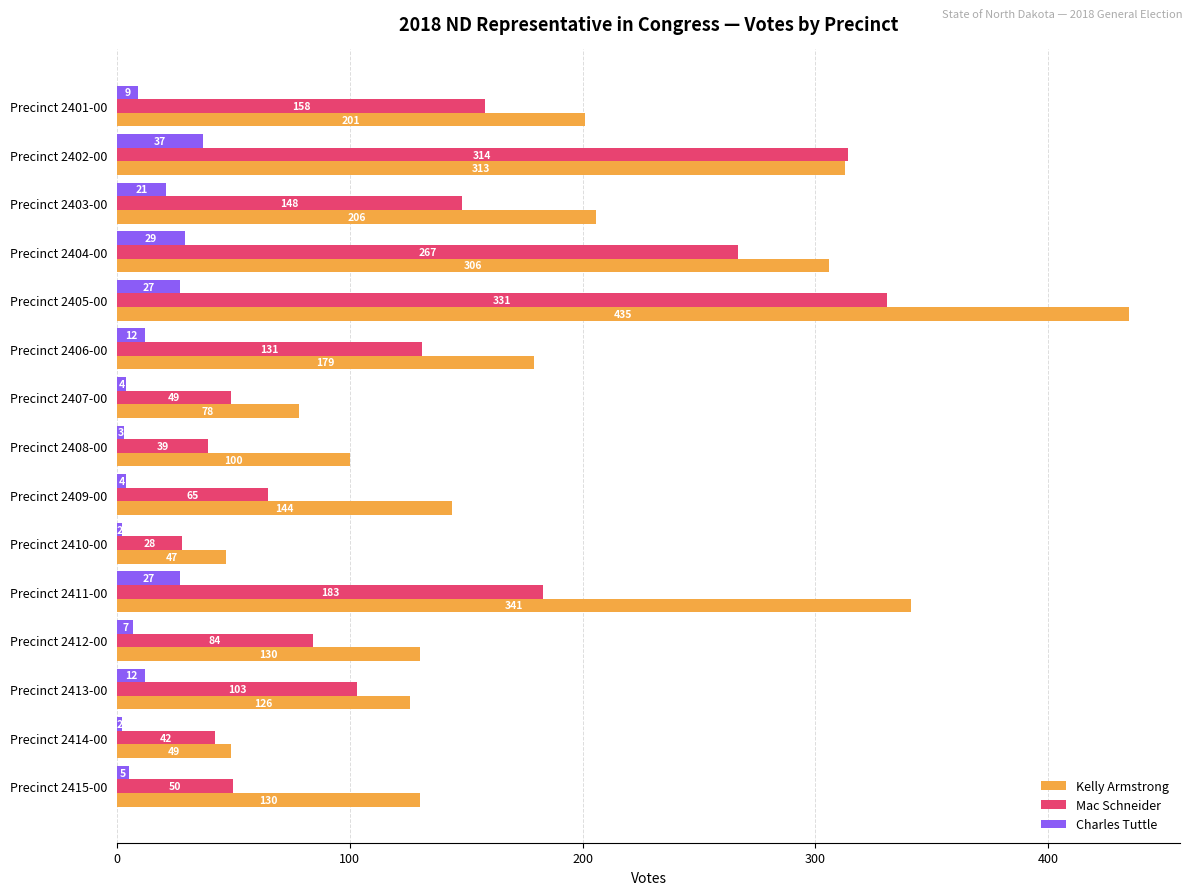

What are all the series names shown in the legend?

Kelly Armstrong, Mac Schneider, Charles Tuttle